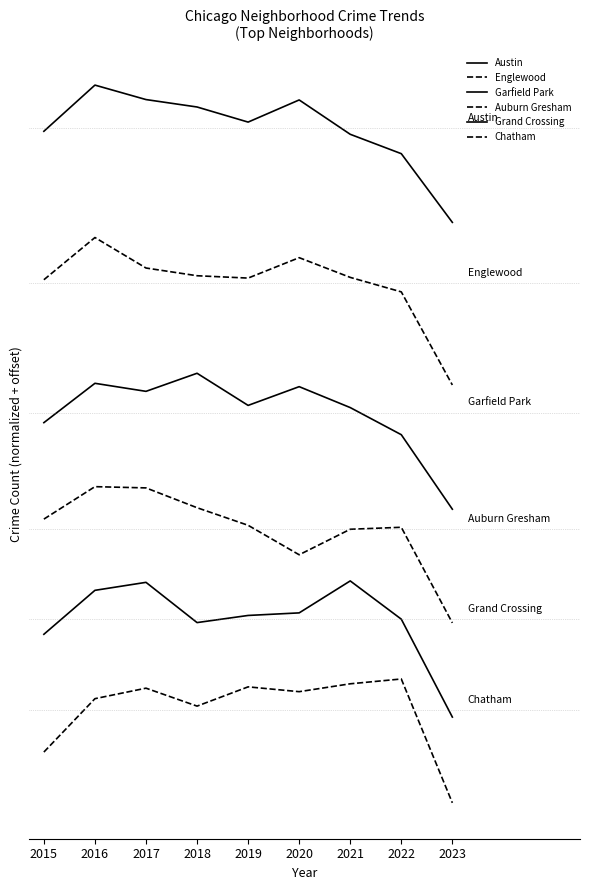

In Grand Crossing, how many points are higher than both neighbors (excluding endpoints)?

2